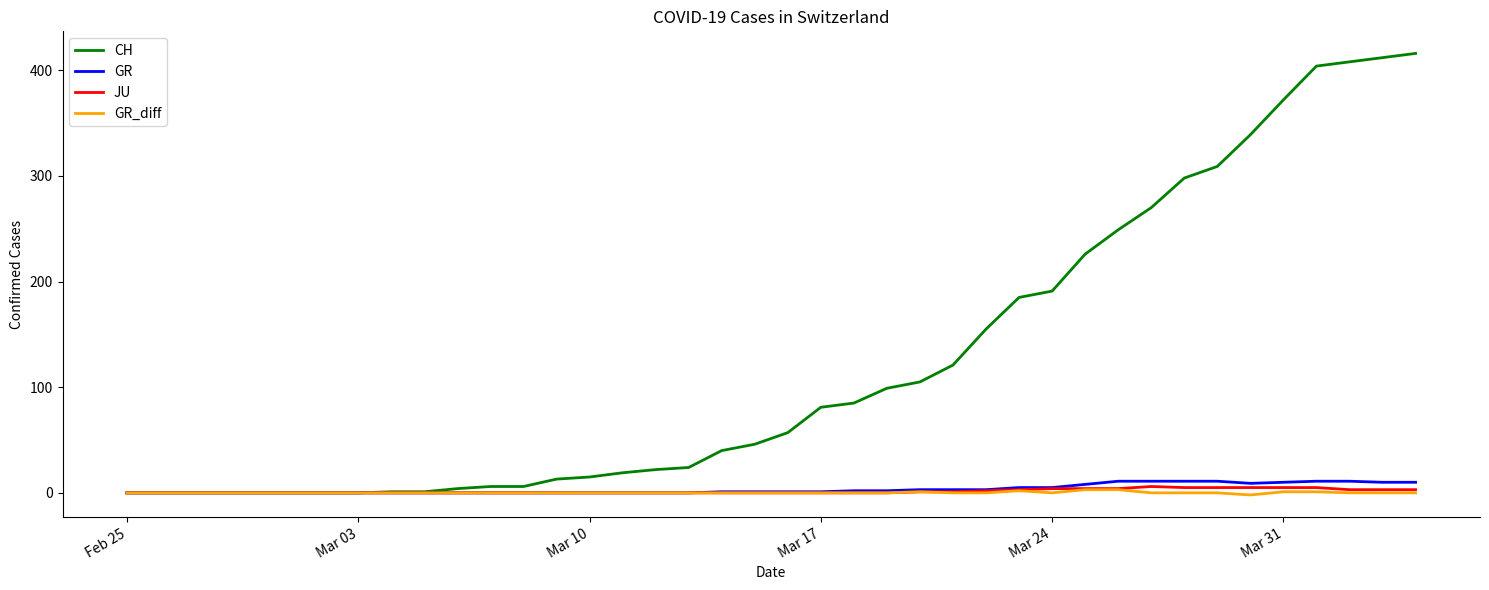

What is the greatest value displayed?

416